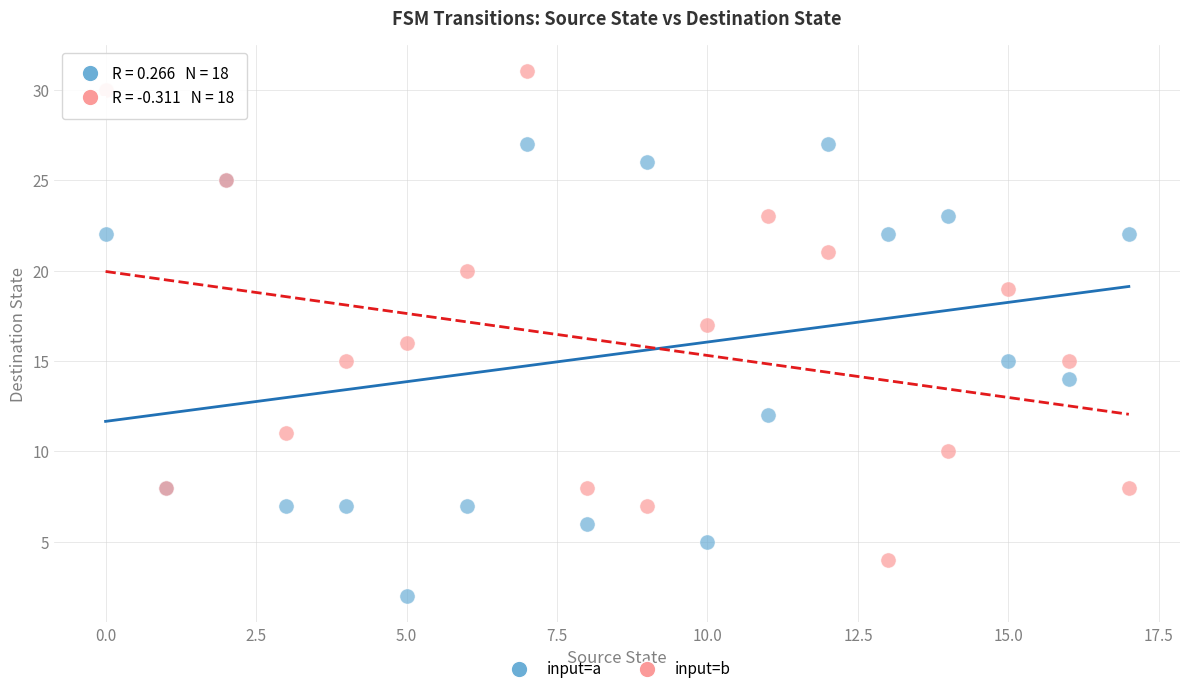

Which series reaches the minimum Y coordinate?

input=a